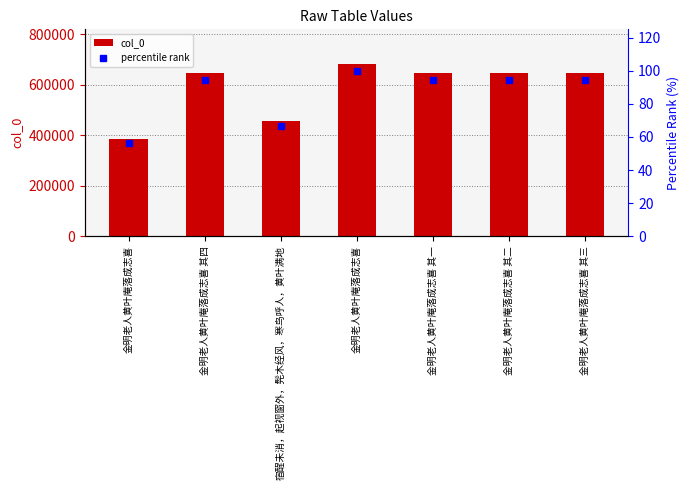

Rank the series by their average value, from highest to lowest.

col_0, percentile rank